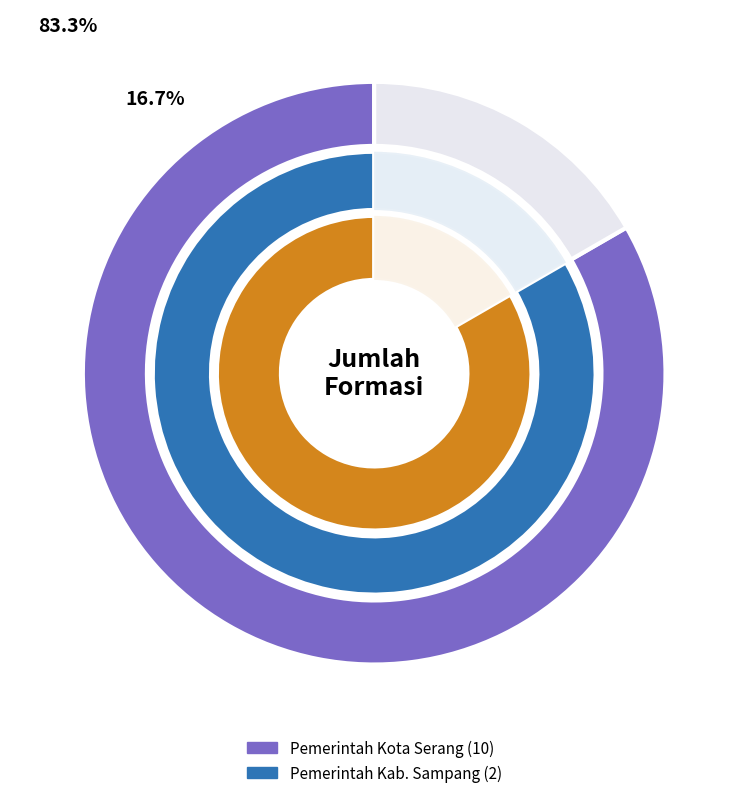

Is it true that Pemerintah Kota Serang is 96% of the pie?

False